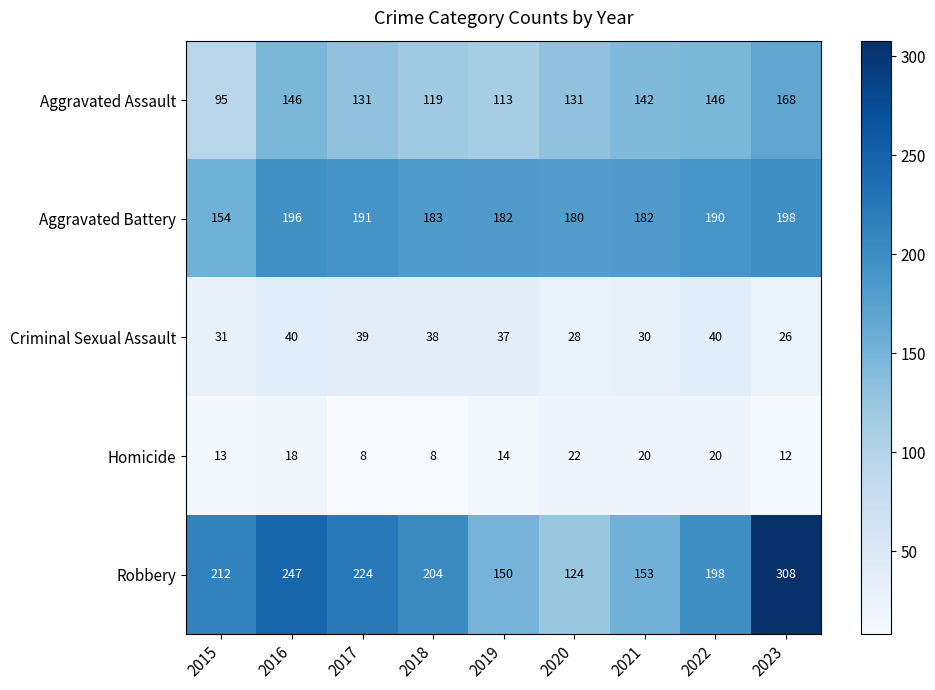

Which series changed the most between 2015 and 2019?

Robbery